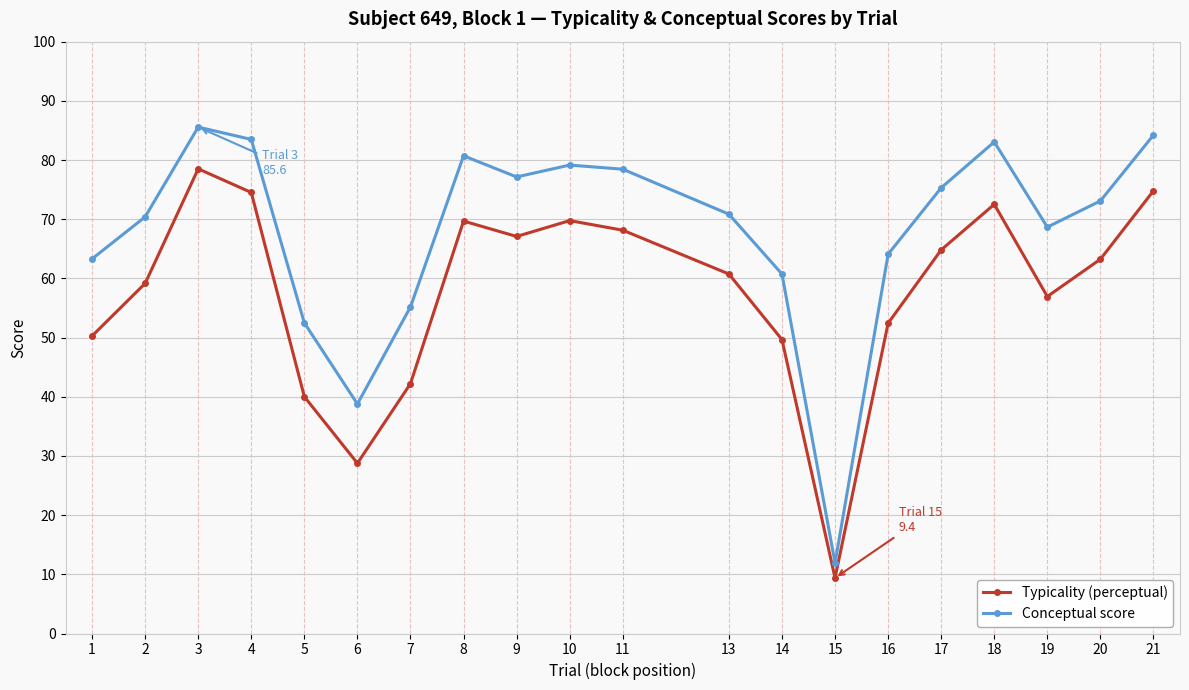

What is the spread (max minus min) of values at 1?

13.0